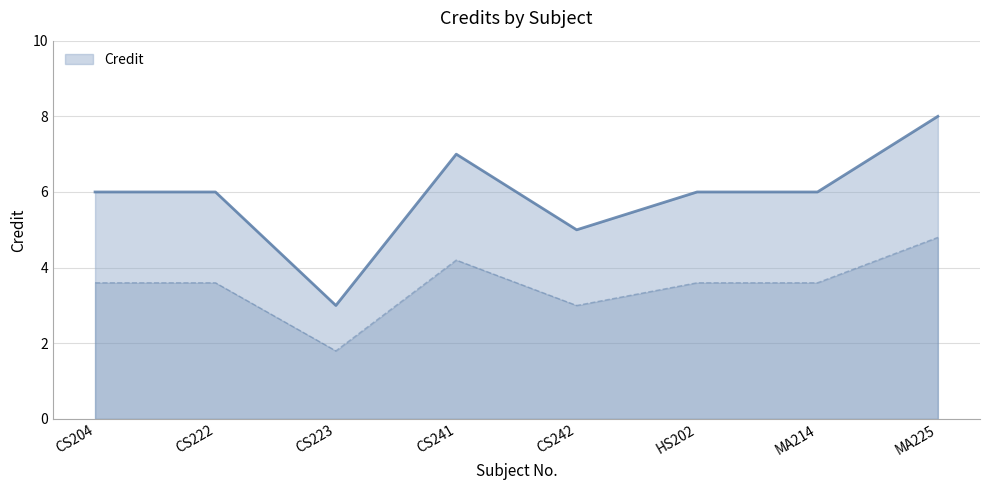

Is it true that the value at CS204 is 6?

True